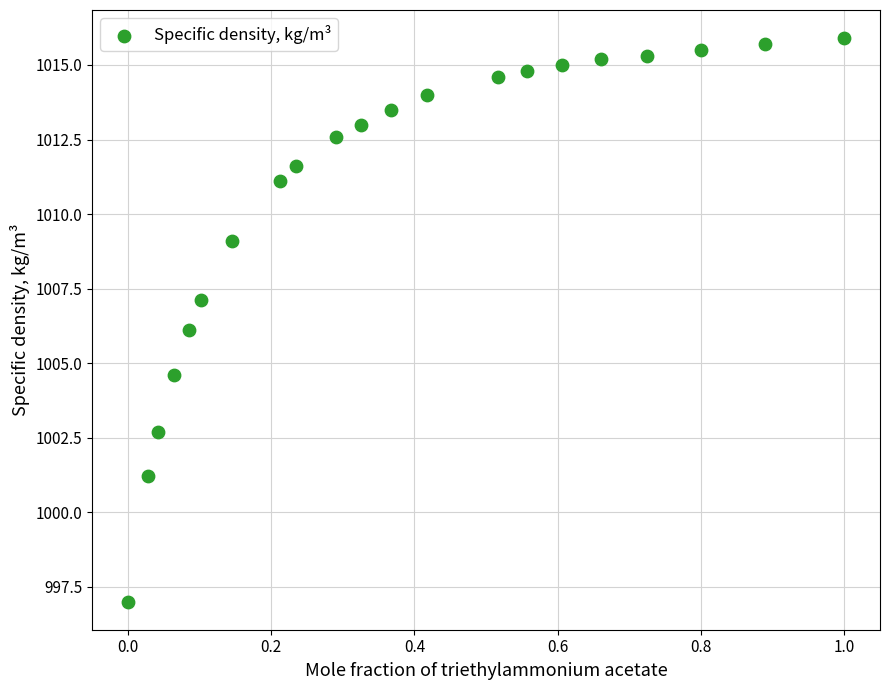

What is the range of Y values (max minus min)?

18.9